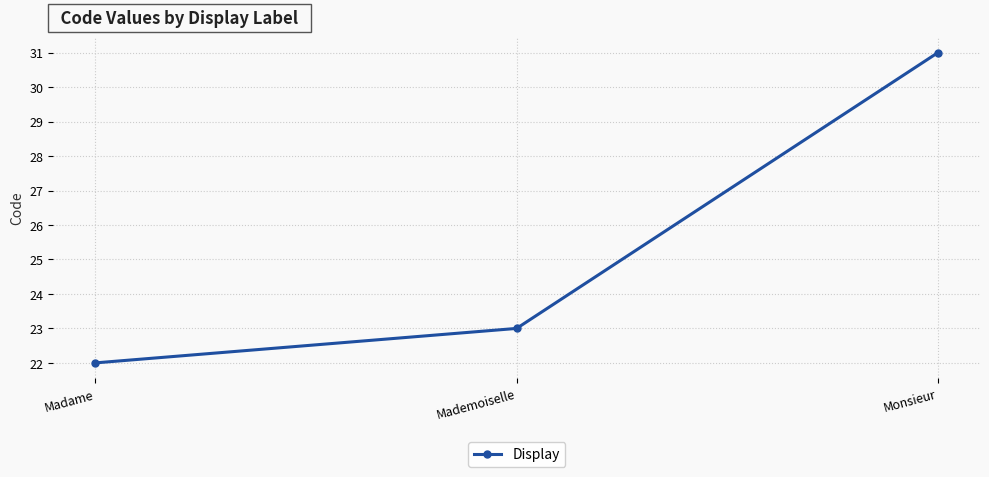

Read the value at Madame.

22